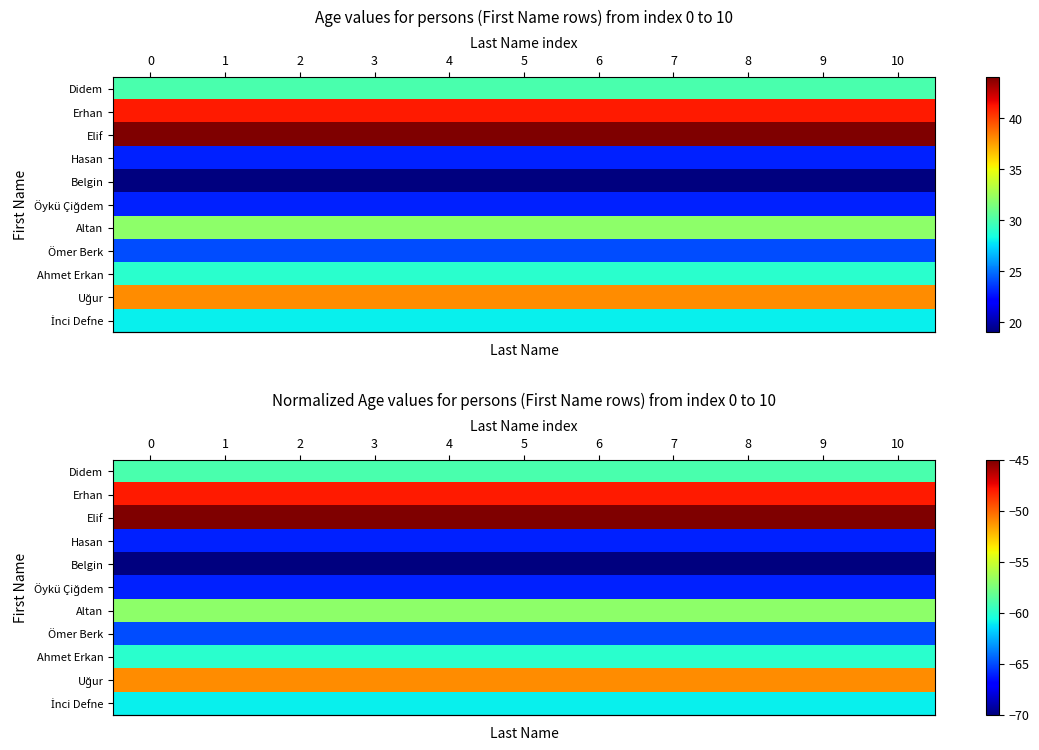

Rank the series at 5 from highest to lowest value.

row_2, row_1, row_9, row_6, row_0, row_8, row_10, row_7, row_3, row_5, row_4